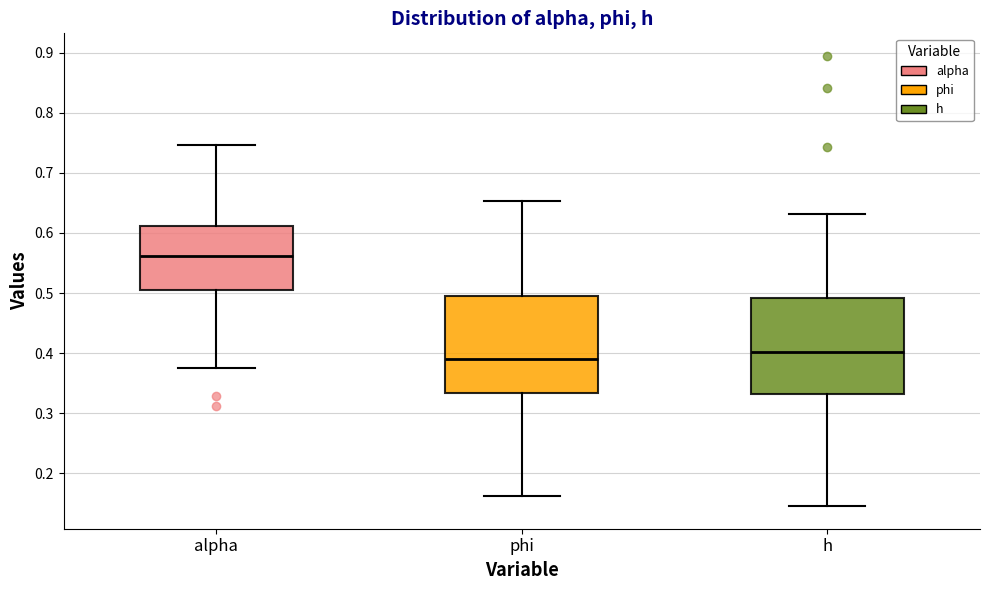

Reading left to right, transcribe this box plot: for each box, give where its median line is, the range the box spans, and where its two whiskers end, as read against the y-axis. The values are not printed on the chart, so give them approximately, as read against the axis.

alpha: median 0.56, box 0.50 to 0.61, whiskers 0.37 to 0.75
phi: median 0.39, box 0.33 to 0.50, whiskers 0.16 to 0.65
h: median 0.40, box 0.33 to 0.49, whiskers 0.15 to 0.63